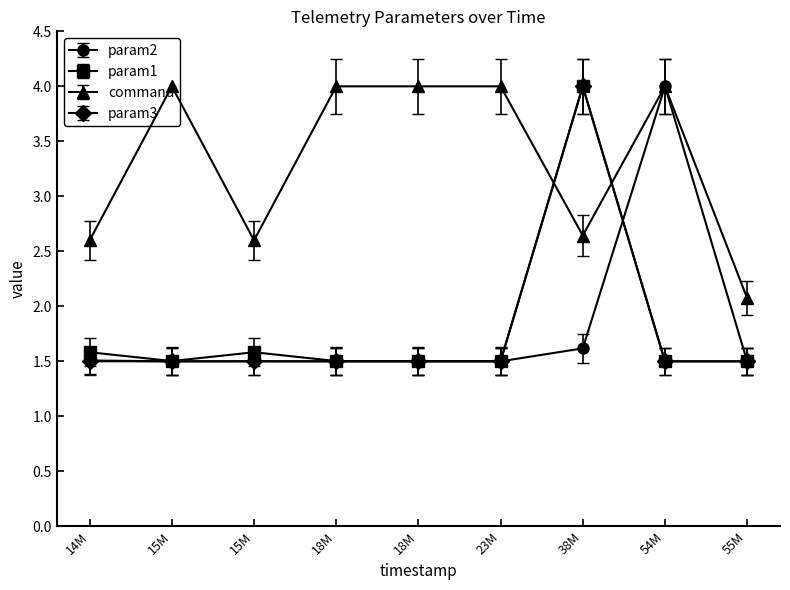

True or false: param3 and param2 intersect in this chart.

True